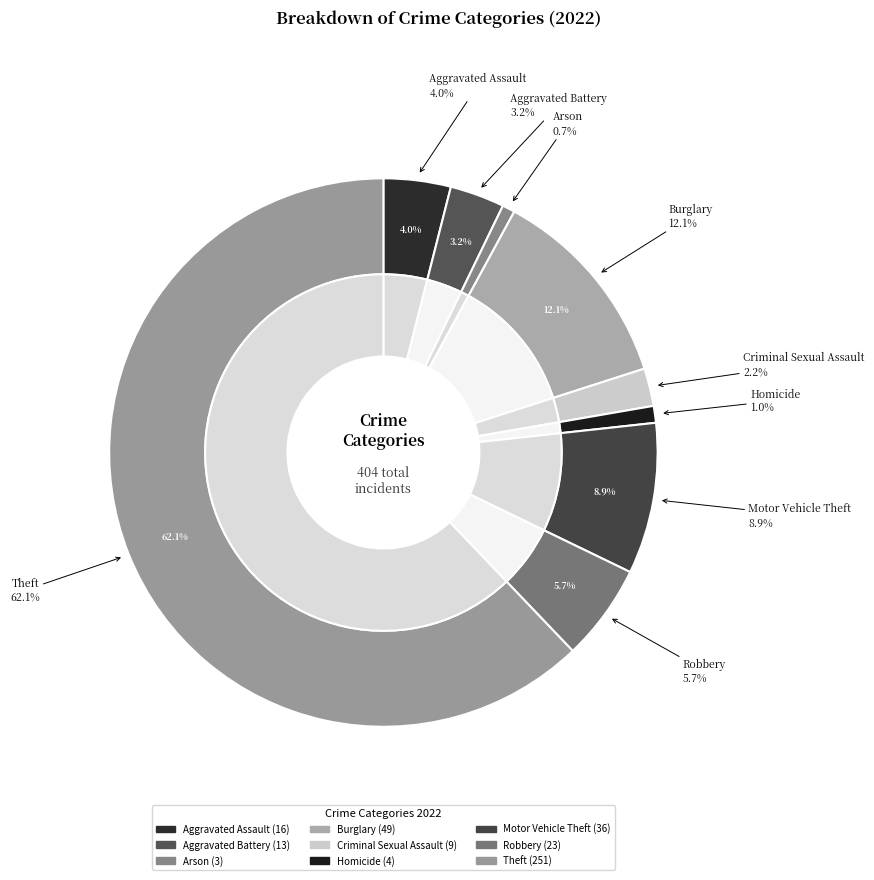

Which category has the biggest portion of the pie?

Theft